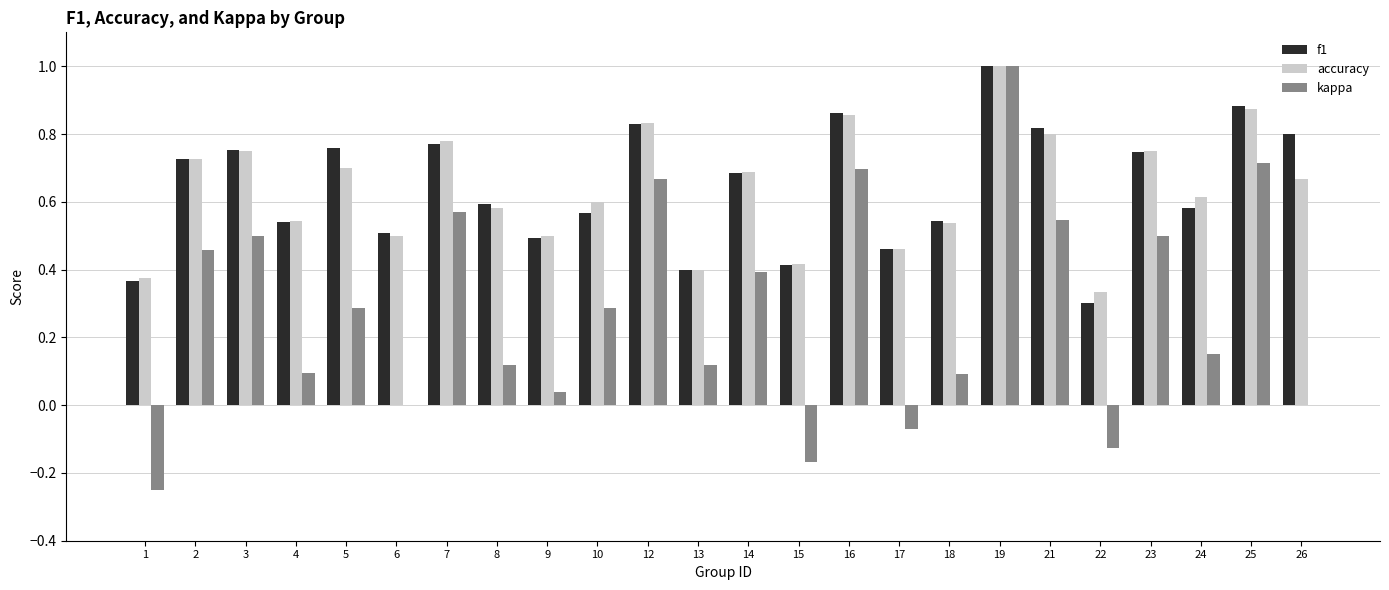

What is the sum of the accuracy values at 25 and 21?

1.7